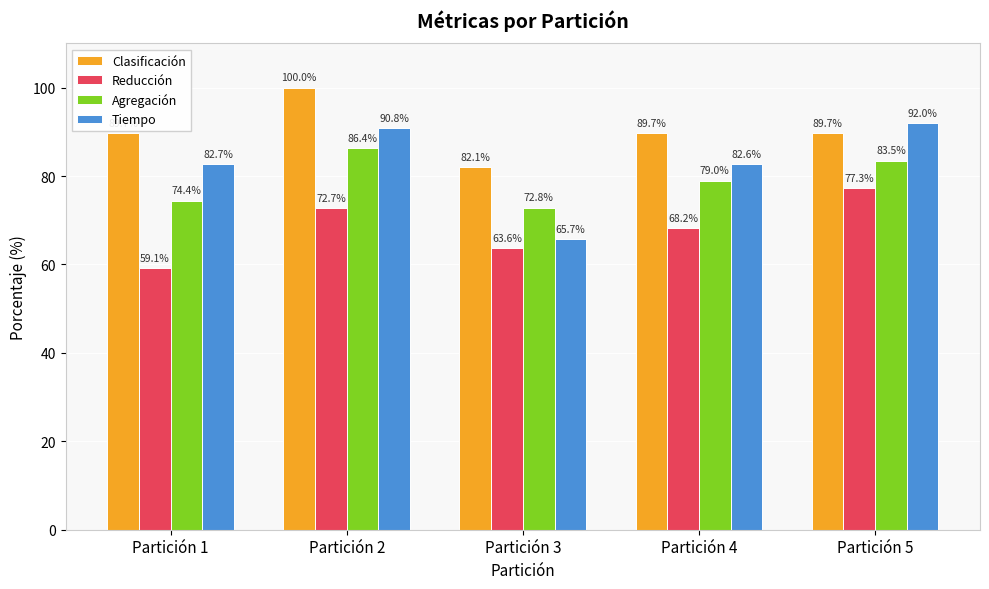

Does the chart contain stacked bars?

No